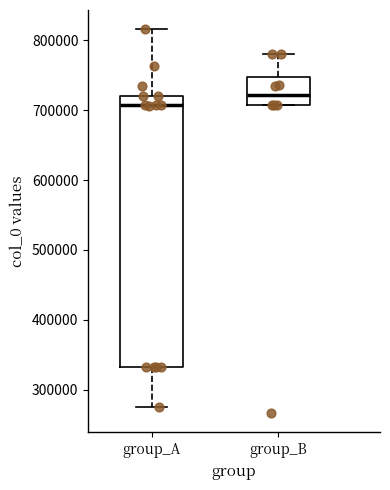

Which box's median line is the highest?

group_B